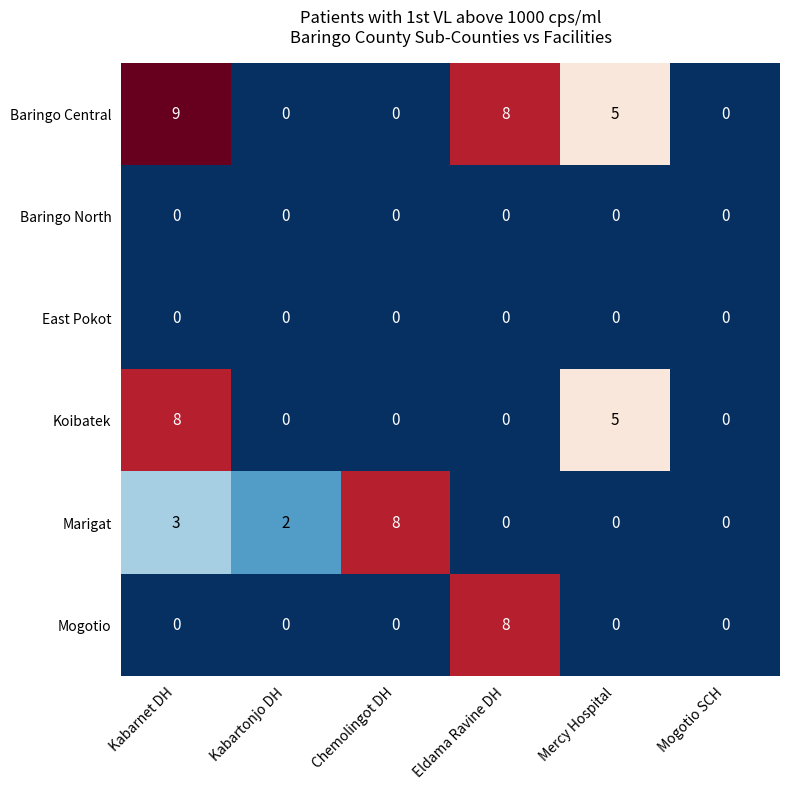

What is the difference between the highest and lowest values at Mercy Hospital?

5